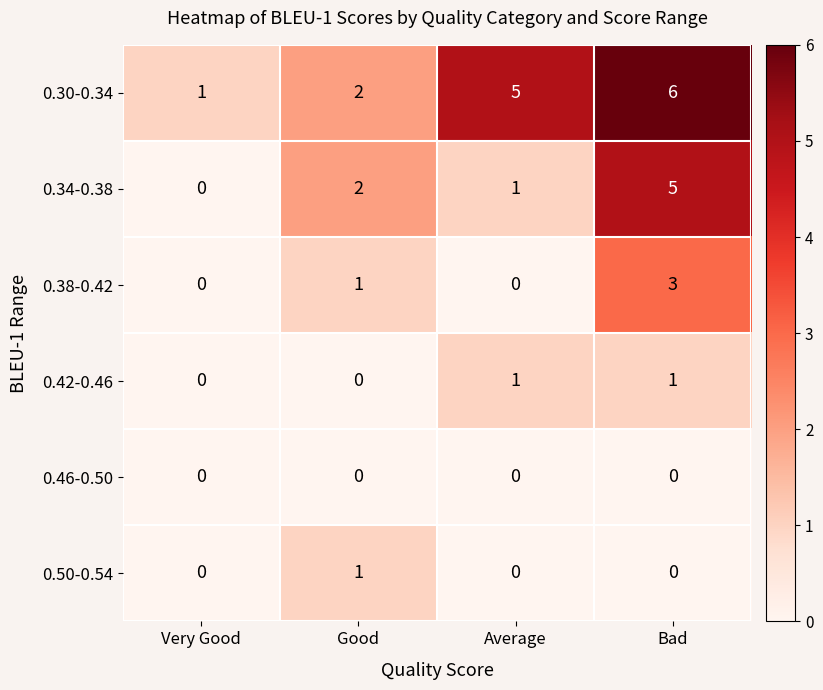

True or false: 0.30-0.34 has a value of 7 at Average.

False